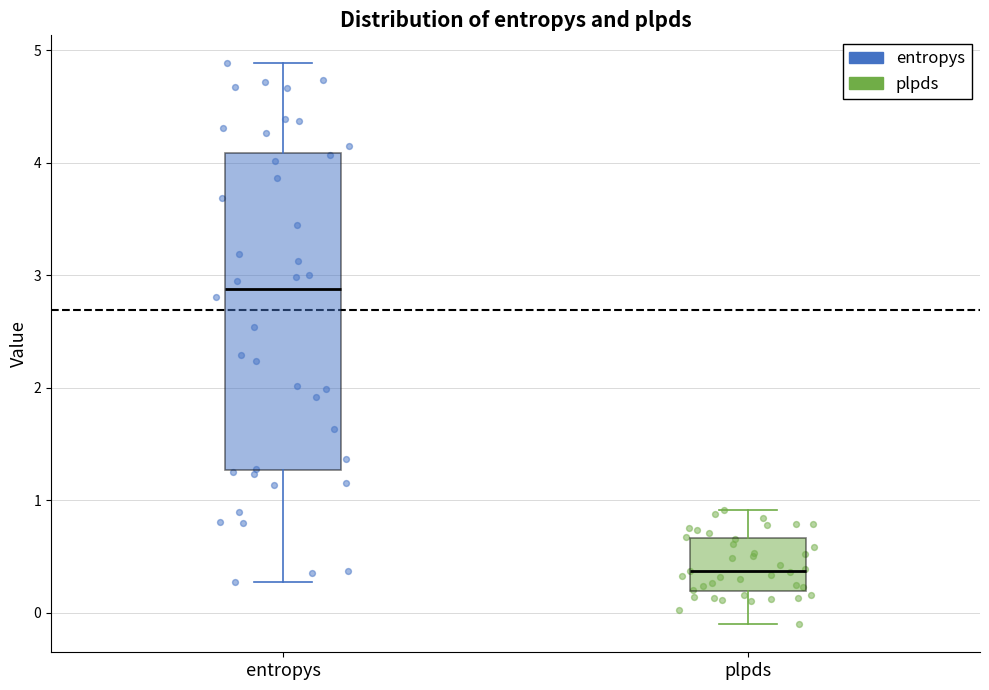

Which box has the highest median line?

entropys